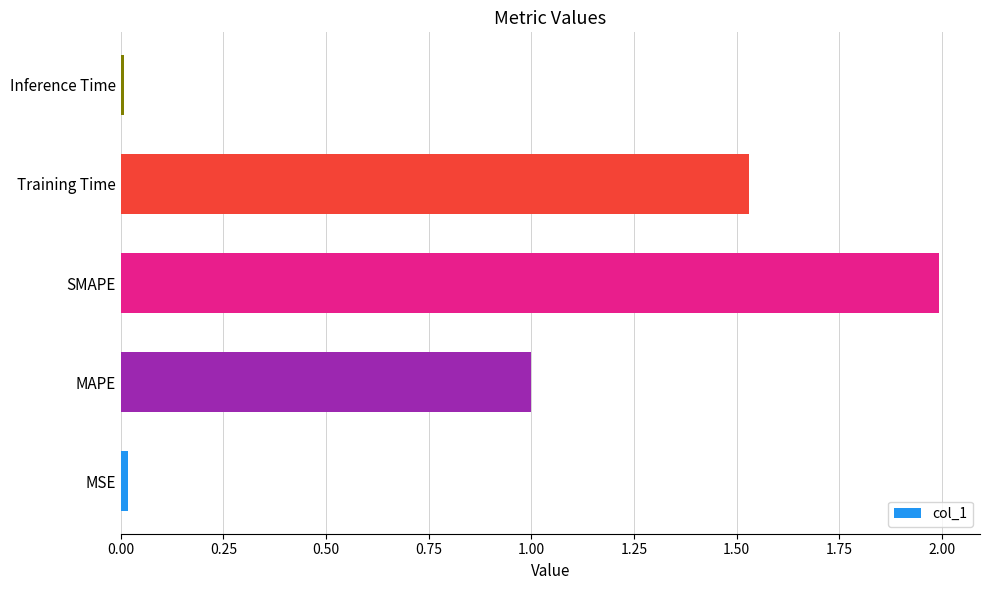

Which category has the highest value across all series?

SMAPE